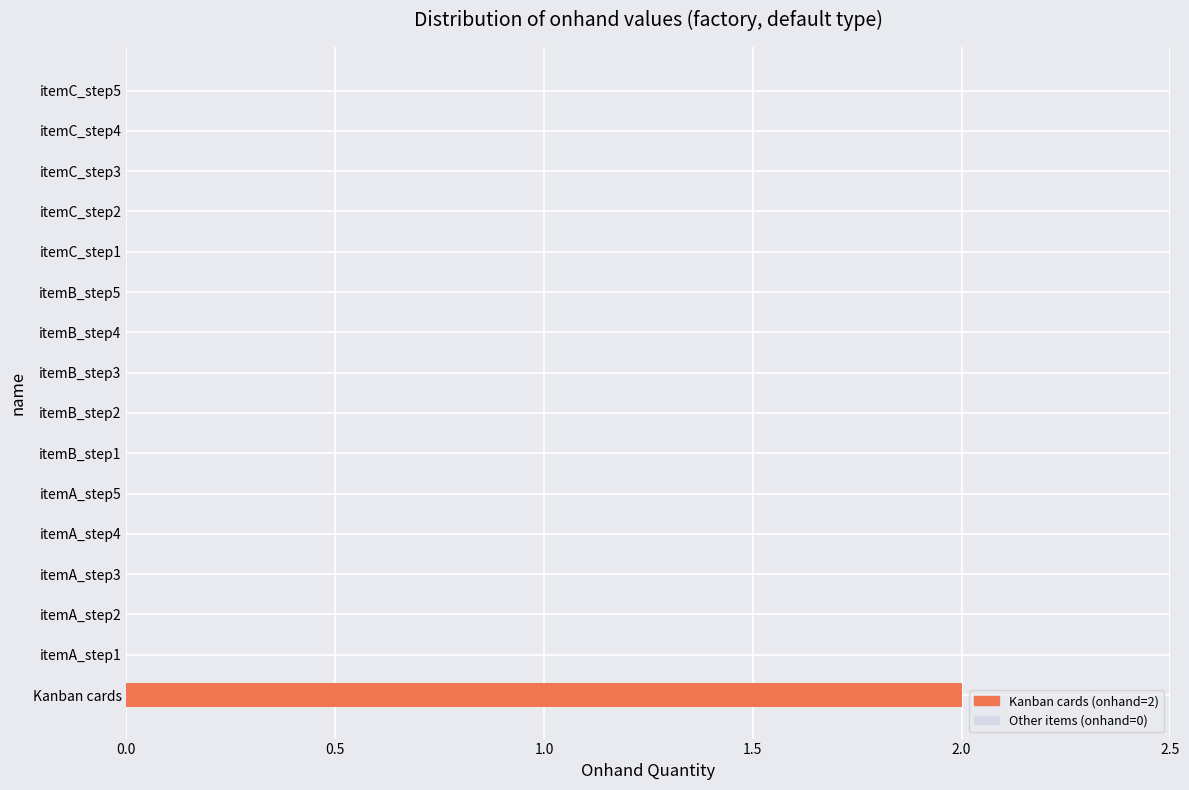

Reading left to right, extract all data points from this chart.

2	0	0	0	0	0	0	0	0	0	0	0	0	0	0	0